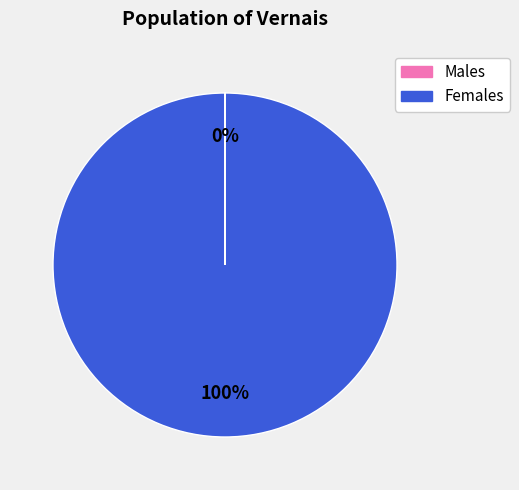

To the nearest percent, what is the difference between the largest and smallest slice percentages?

100%